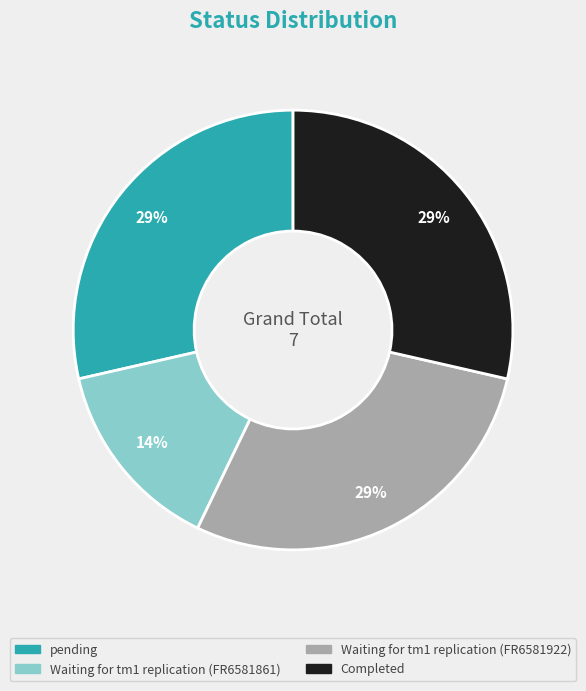

To the nearest percent, what is the average slice percentage?

25%